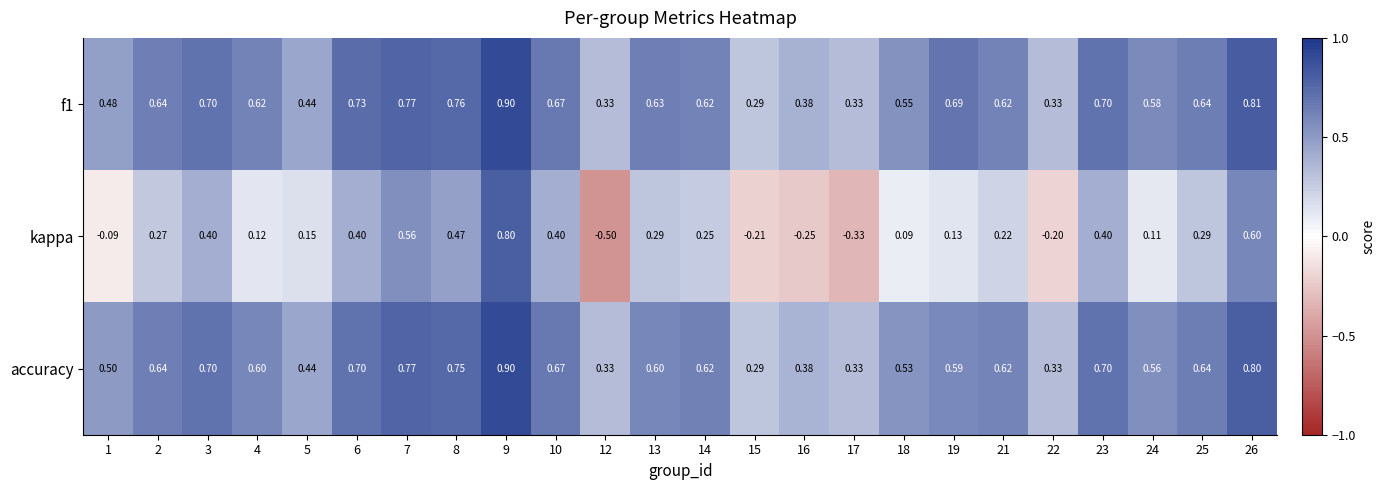

Is the value of accuracy at 24 greater than the value of f1 at 4?

No